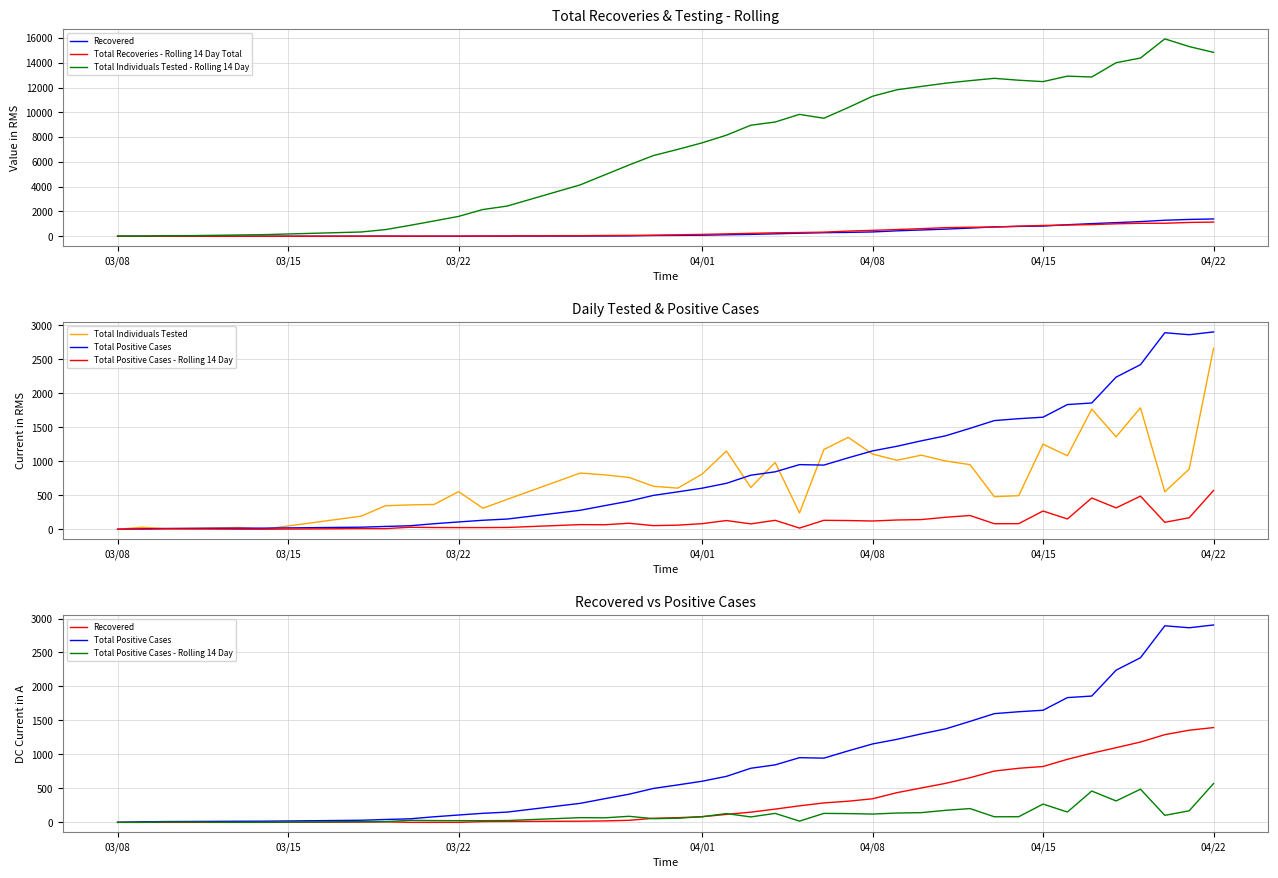

At which label does Total Individuals Tested - Rolling 14 Day reach its minimum?

03/08